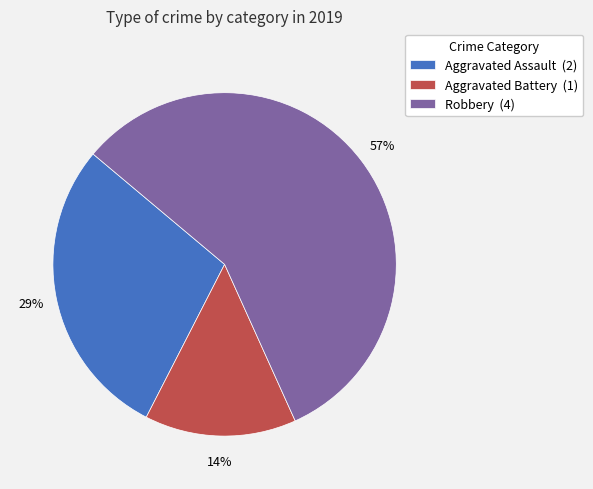

How many segments does this pie chart have?

3